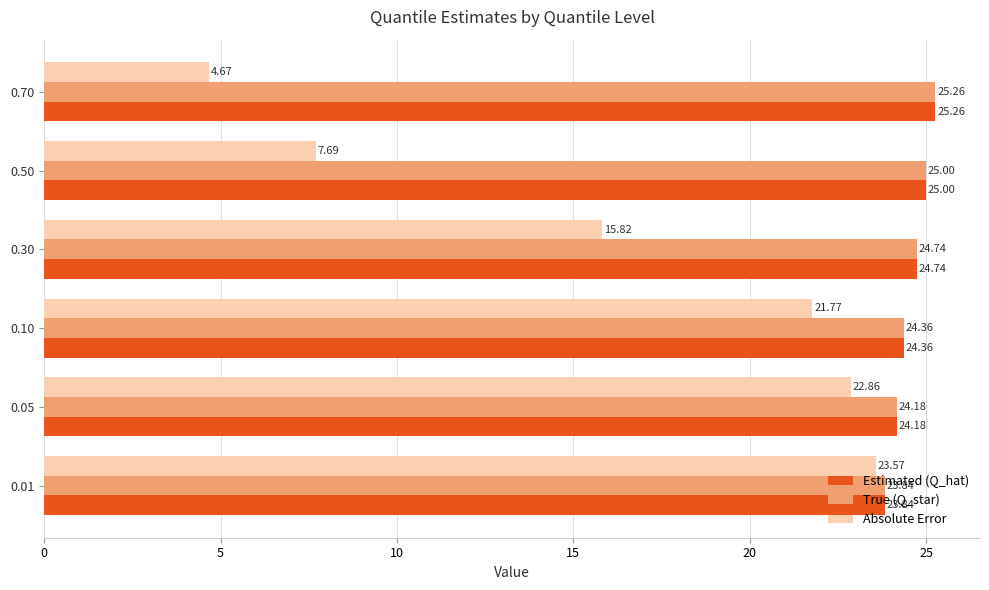

At which label does Absolute Error reach its minimum?

0.70